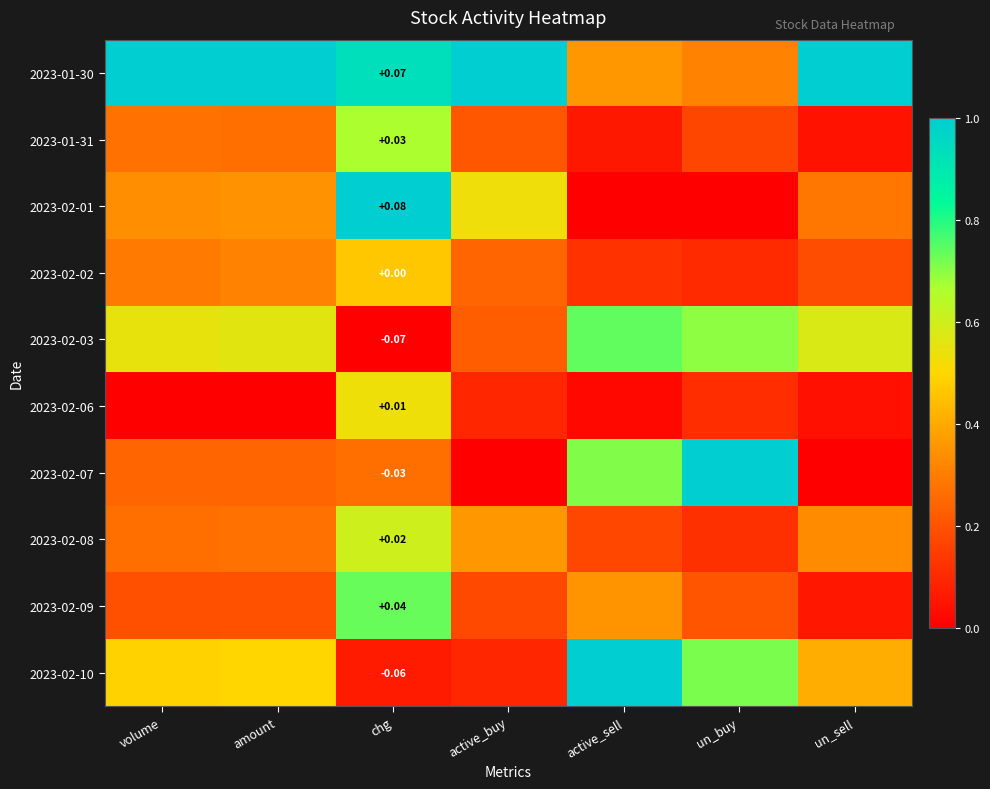

What is the difference between the highest and lowest values at chg?

1.0